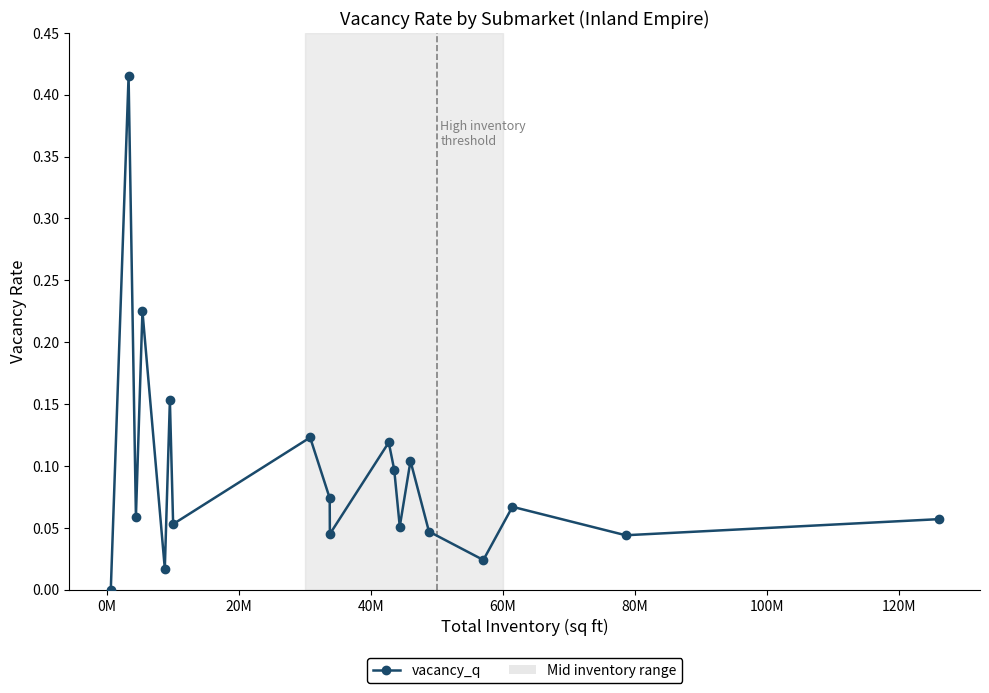

What is the sum of all values?

1.8